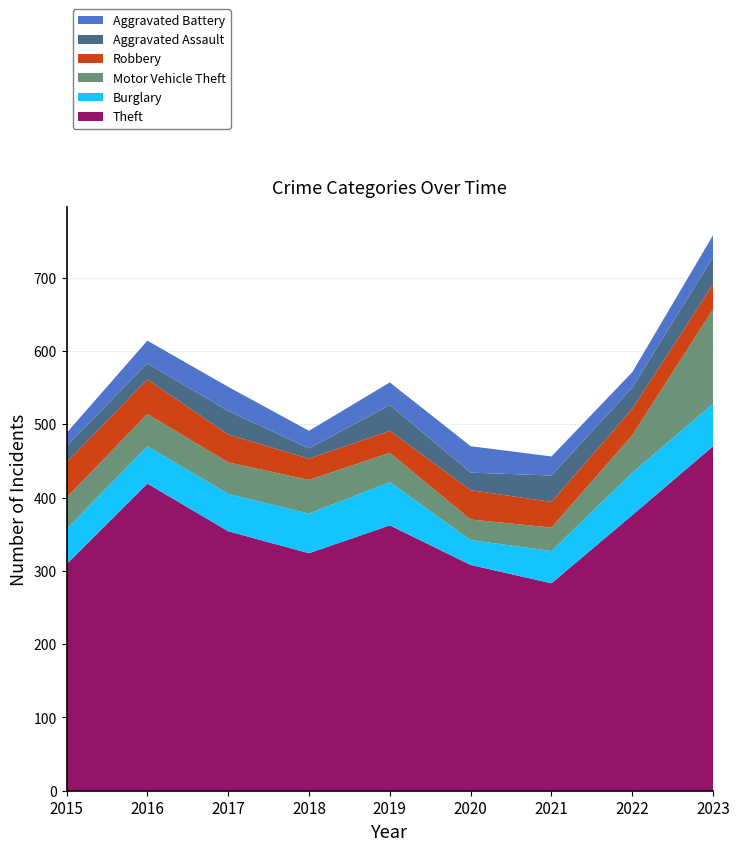

Reading left to right, what are all the values shown in this chart?

Theft: 309	419	354	324	362	308	283	376	470
Burglary: 48	51	51	54	59	34	44	58	58
Motor Vehicle Theft: 43	44	43	46	40	28	32	51	129
Robbery: 48	47	38	29	30	40	35	36	34
Aggravated Assault: 22	22	32	14	35	24	36	29	37
Aggravated Battery: 18	31	33	24	31	36	26	21	30